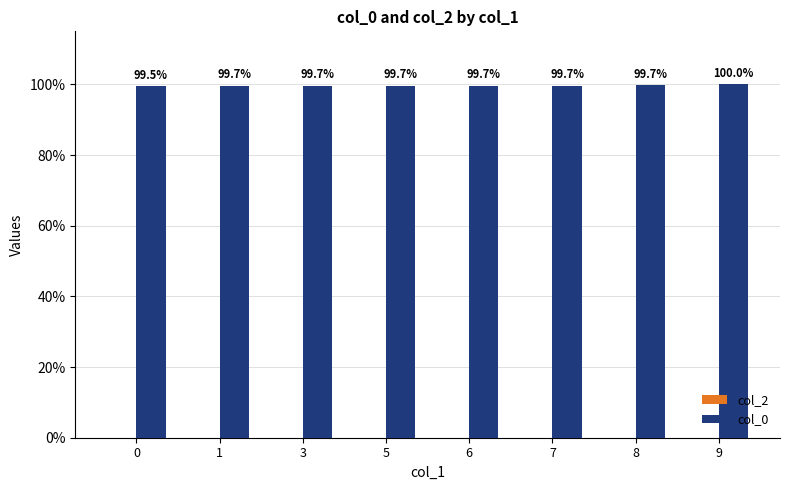

Which has a higher value, 3 or 7?

7